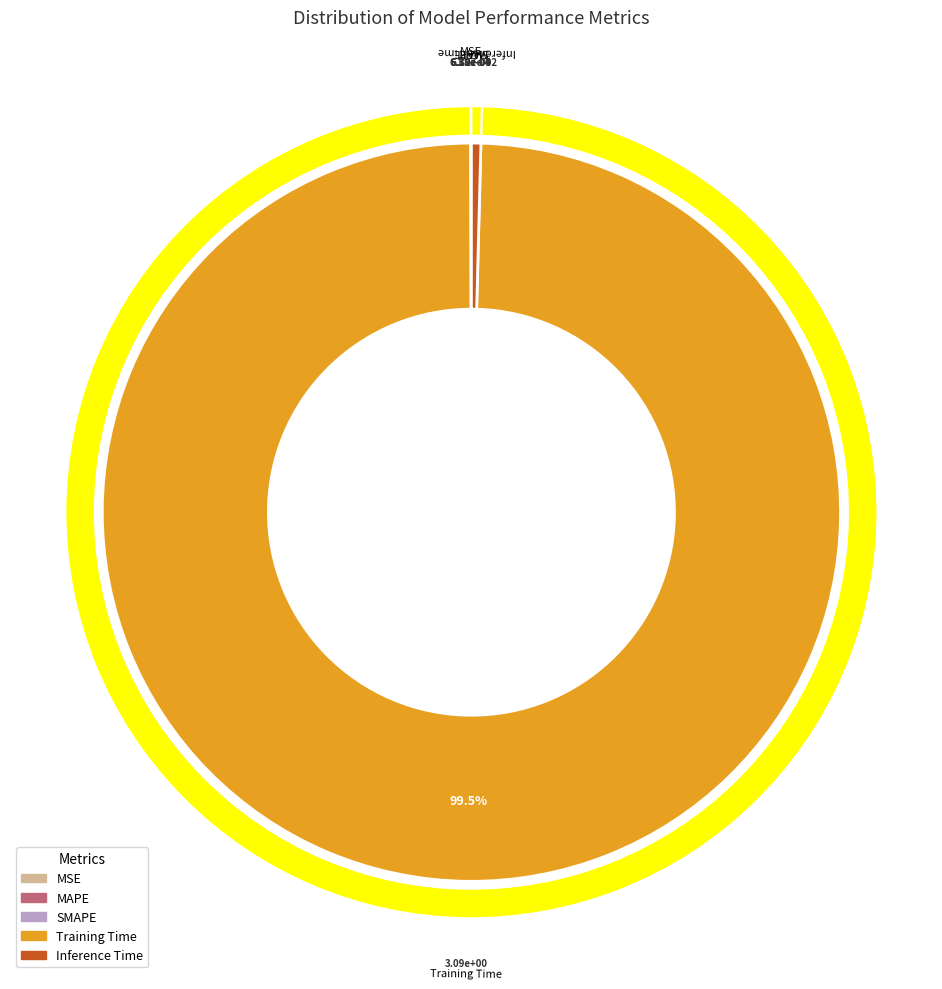

Rank the categories by value from lowest to highest.

MSE, SMAPE, MAPE, Inference Time, Training Time